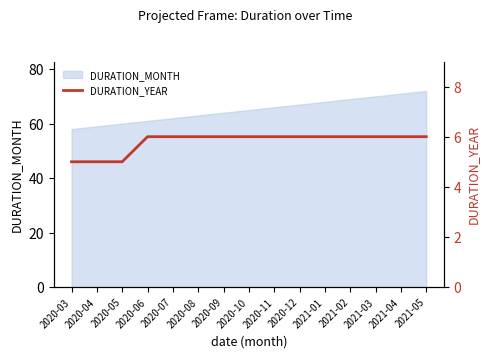

True or false: there are more than 2 points higher than both neighbors.

False